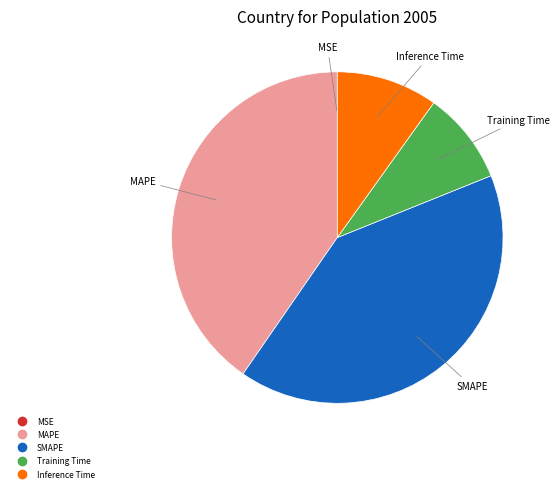

Which has a higher value, Inference Time or Training Time?

Inference Time